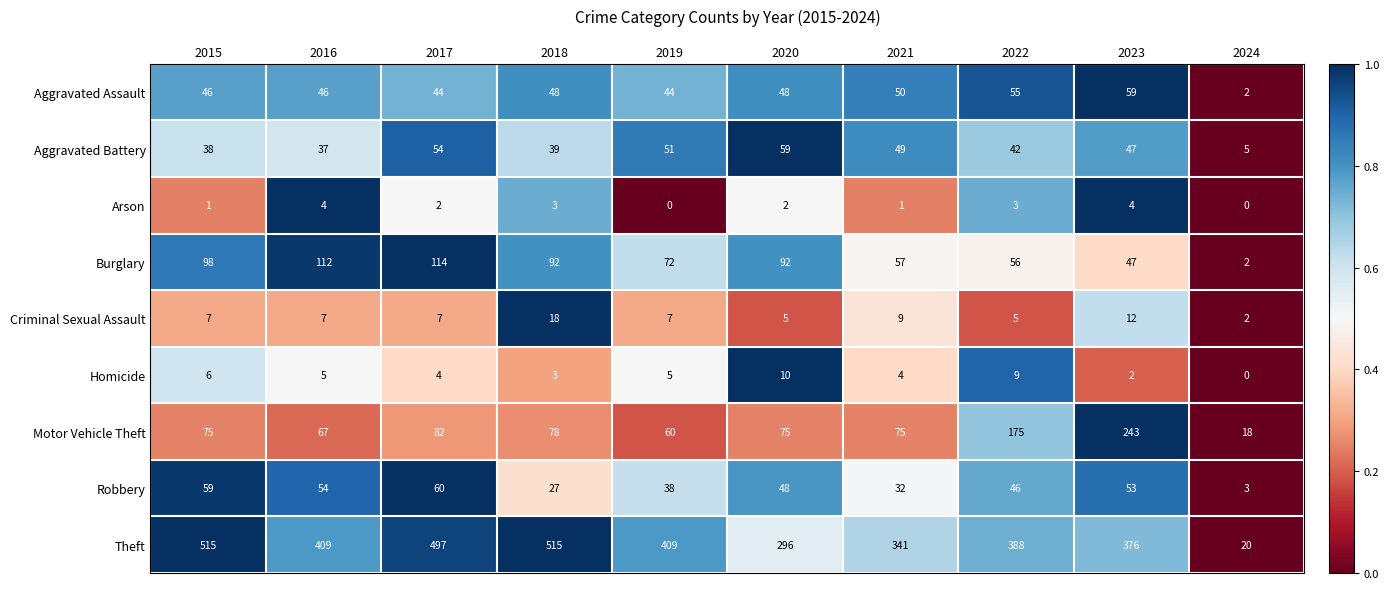

What is the maximum value shown in the chart?

515